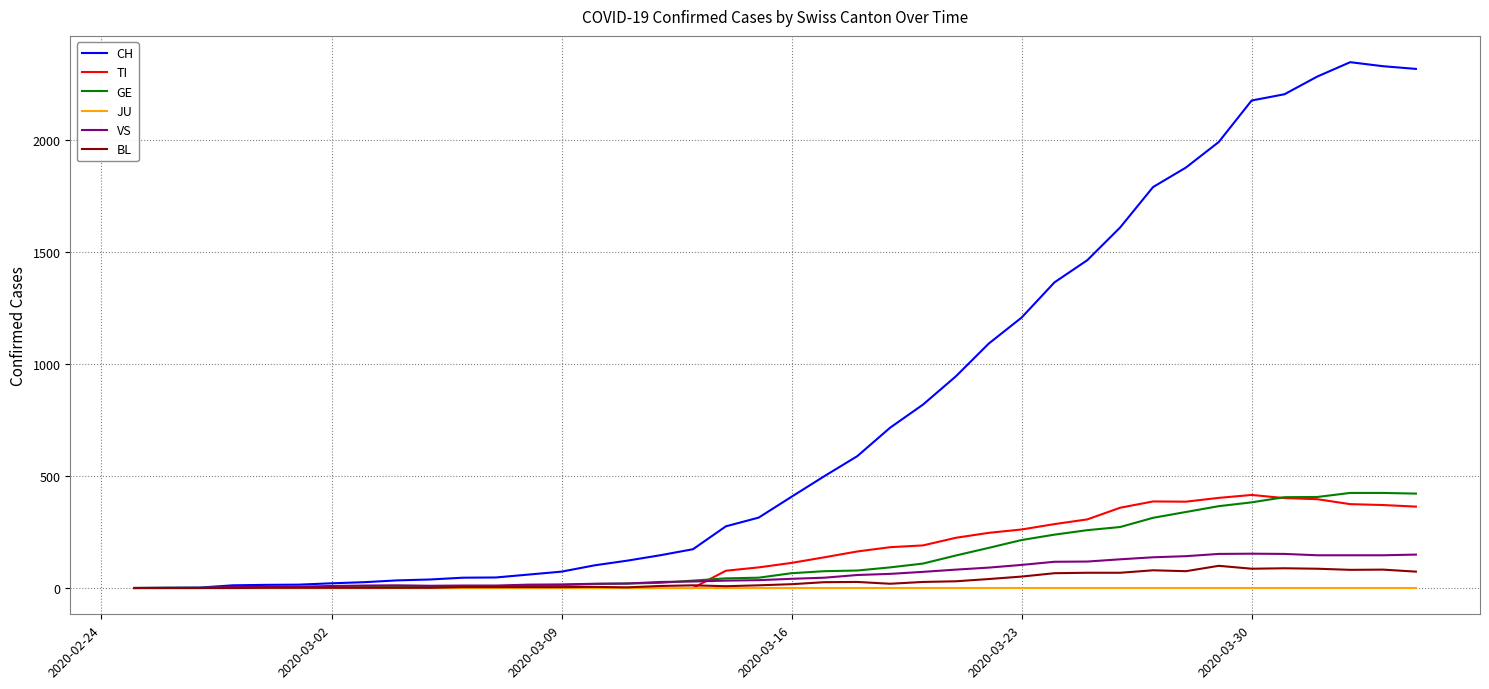

What is the highest value of the CH series?

2345